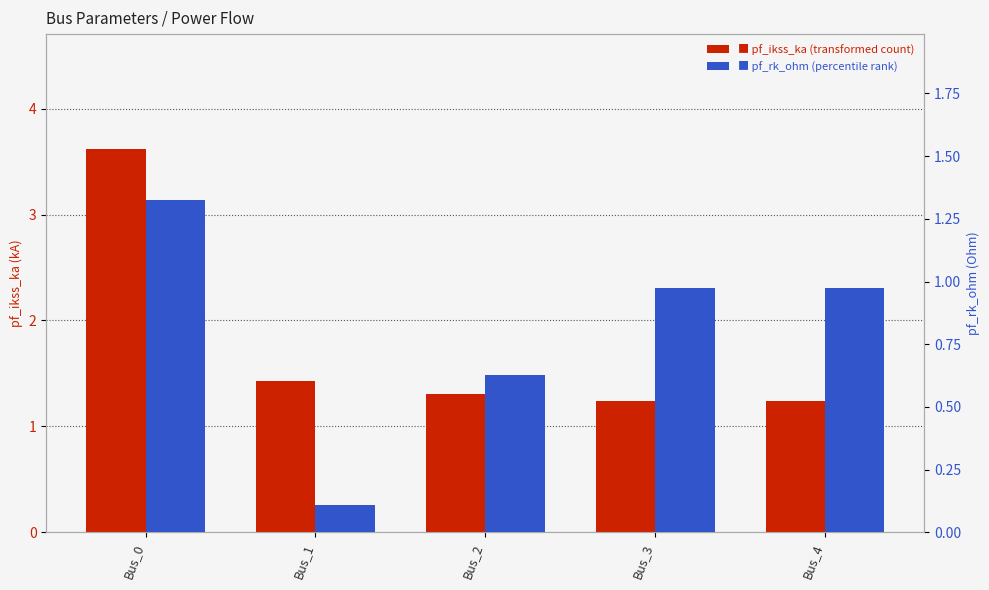

The pf_rk_ohm series shows 2.3 at Bus_0. True or false?

False